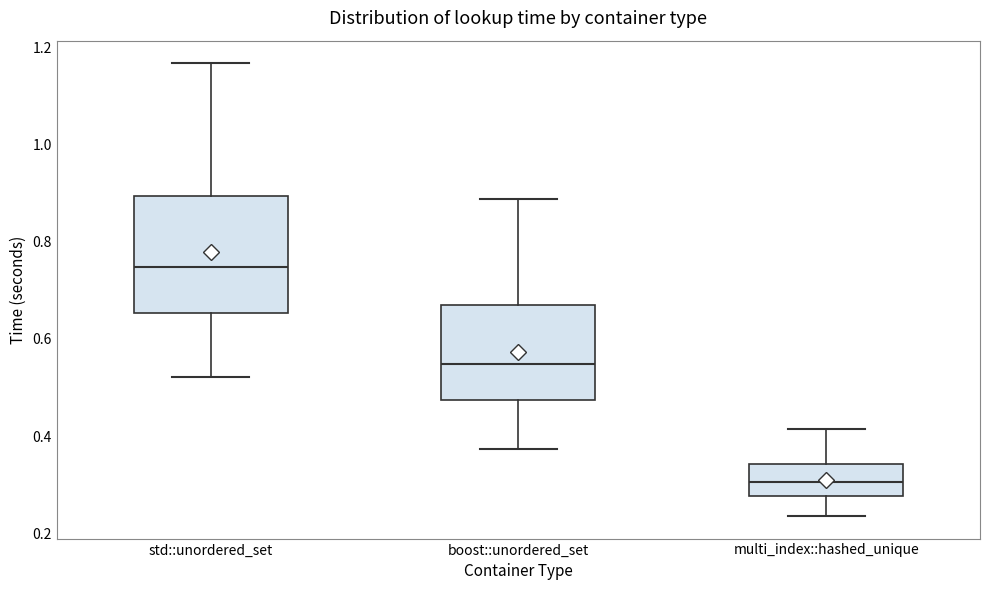

Reading left to right, read every box against the y-axis: the position of its median line, the range the box covers, and the ends of its whiskers. The values are not printed on the chart, so give them approximately, as read against the axis.

std::unordered_set: median 0.74, box 0.66 to 0.90, whiskers 0.52 to 1.16
boost::unordered_set: median 0.54, box 0.48 to 0.68, whiskers 0.38 to 0.88
multi_index::hashed_unique: median 0.30, box 0.28 to 0.34, whiskers 0.24 to 0.42